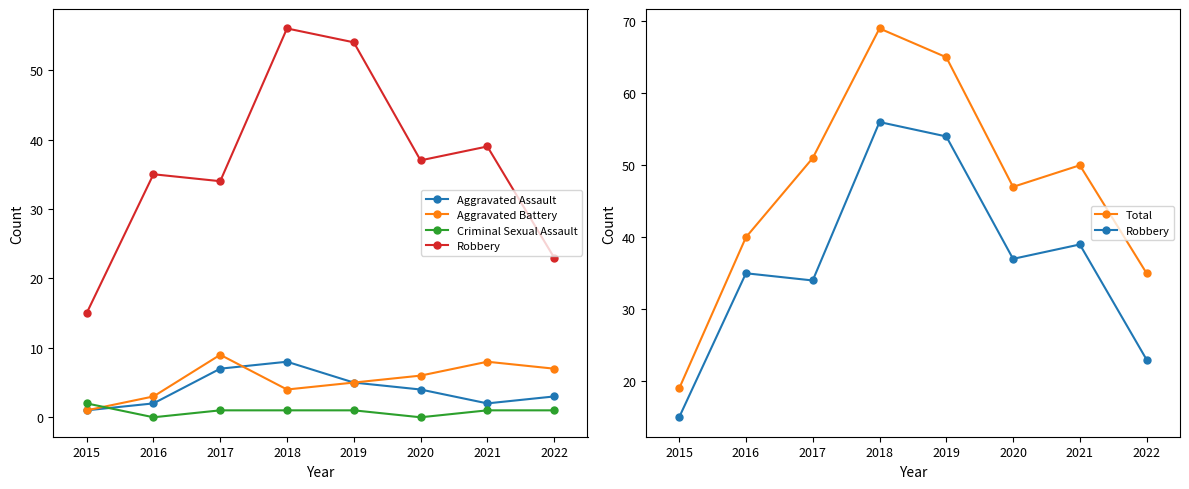

What is the value of the Robbery point at the 7th from the left?

39